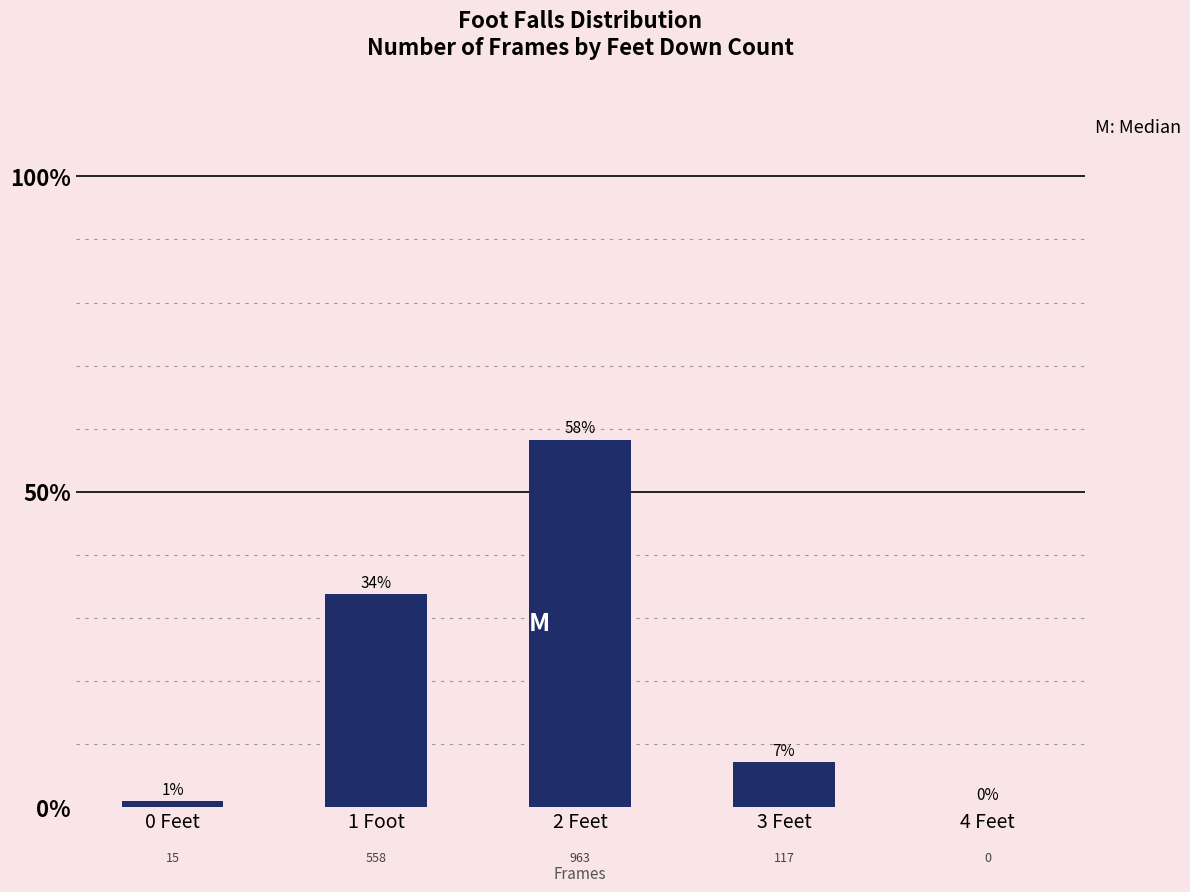

Rank the categories by value from highest to lowest.

2 Feet, 1 Foot, 3 Feet, 0 Feet, 4 Feet